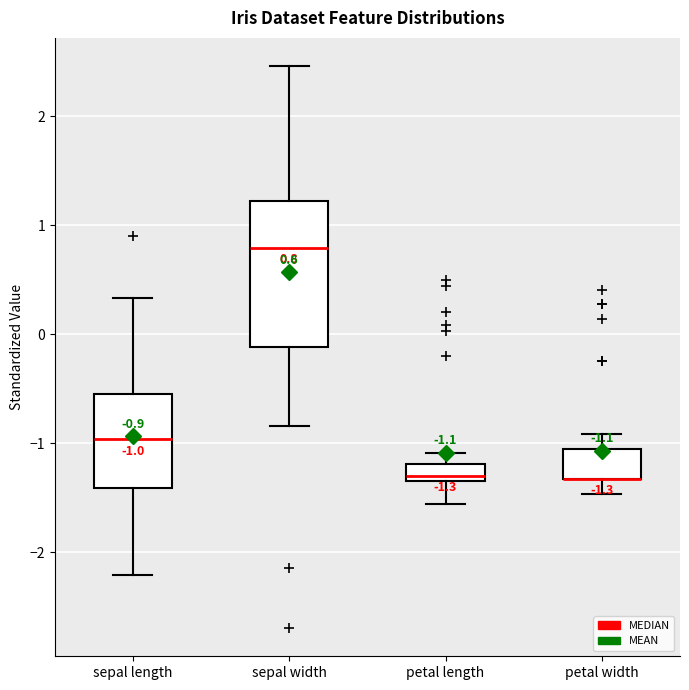

Which box is the tallest, from its lower edge to its upper edge?

sepal width